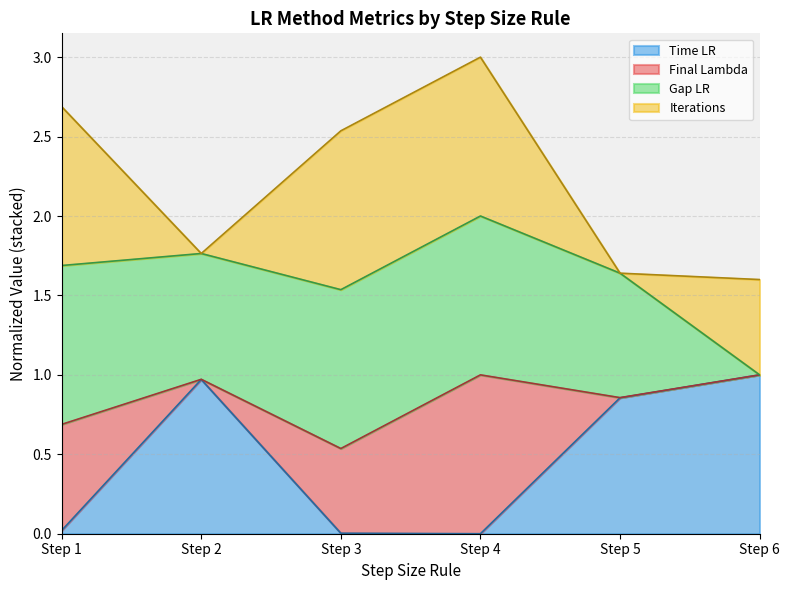

What is the highest value of the Time LR series?

1.0